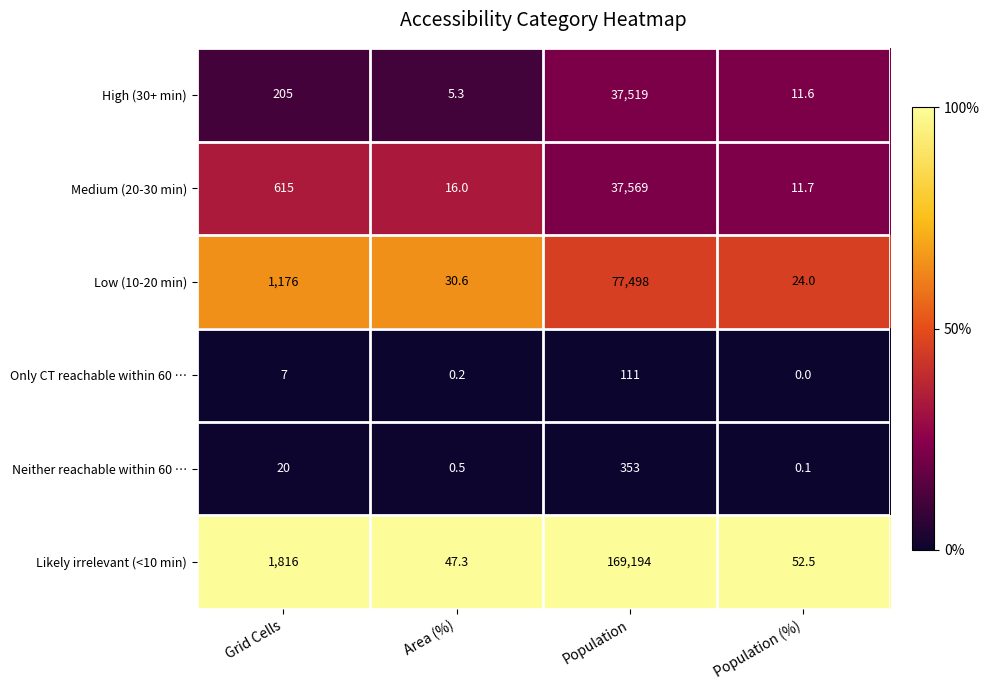

What is the total value across all series at Area (%)?

99.9